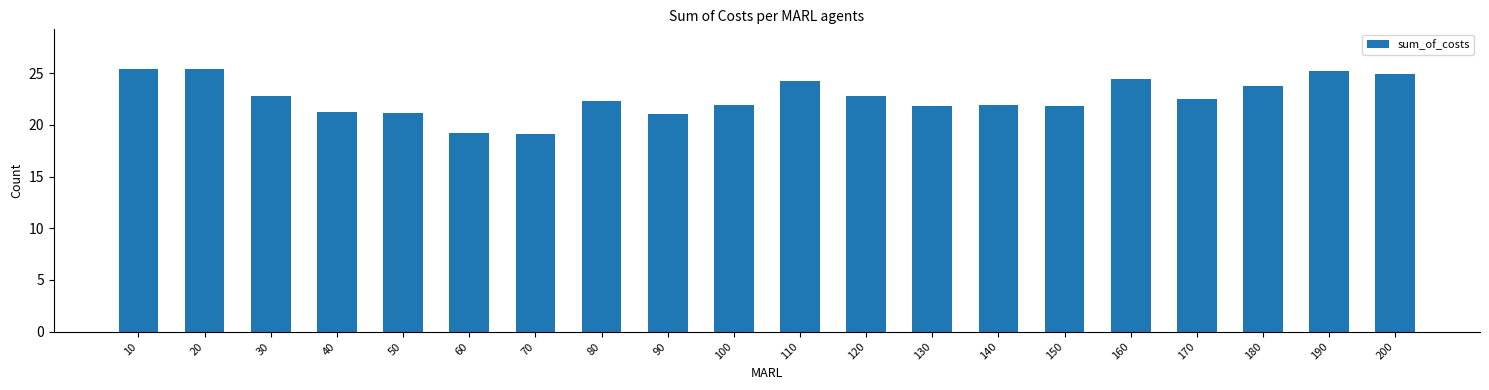

What is the difference between the values at 60 and 190?

6.0